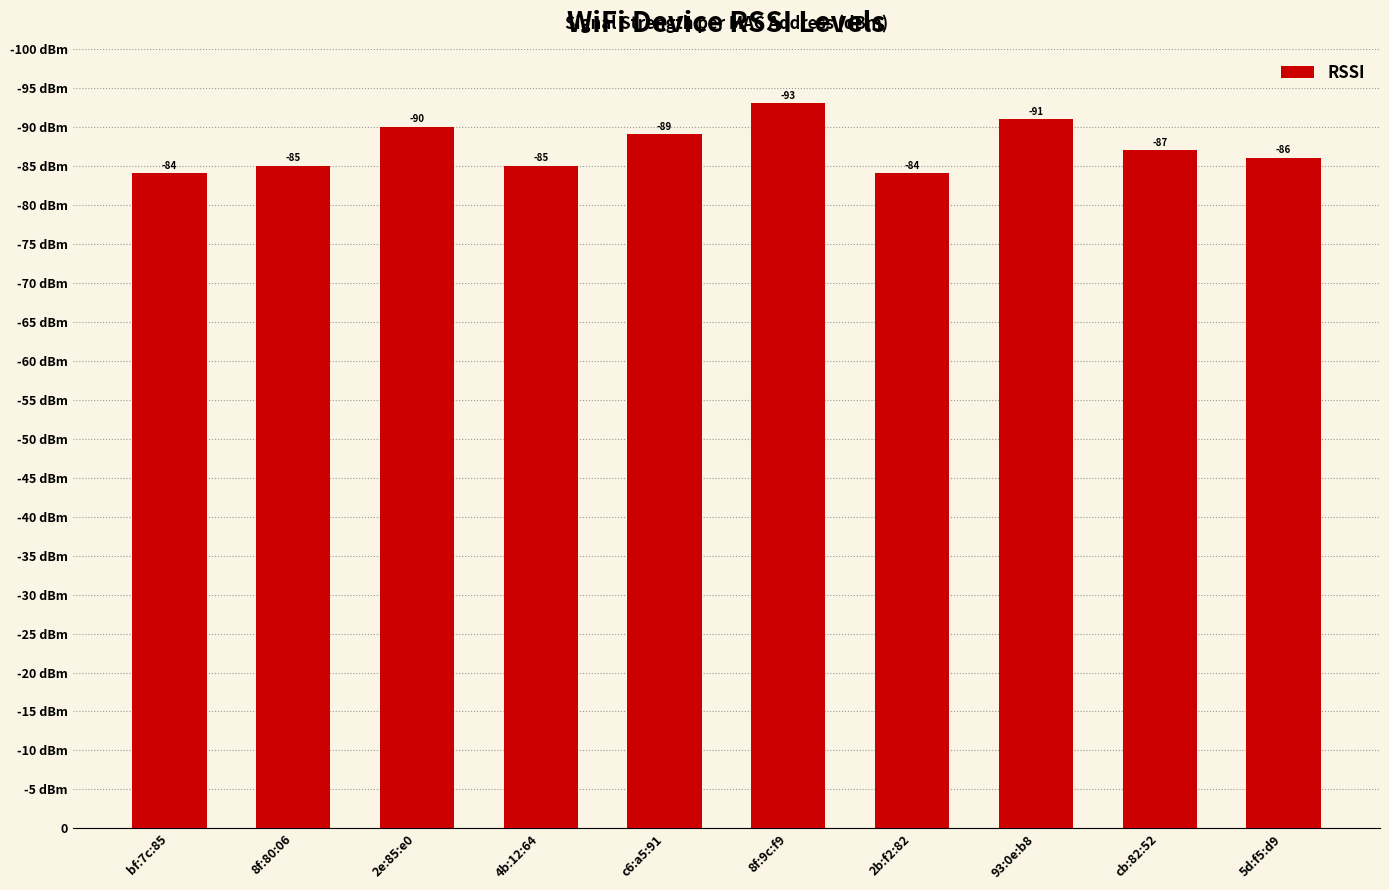

Does the chart contain any negative values?

No